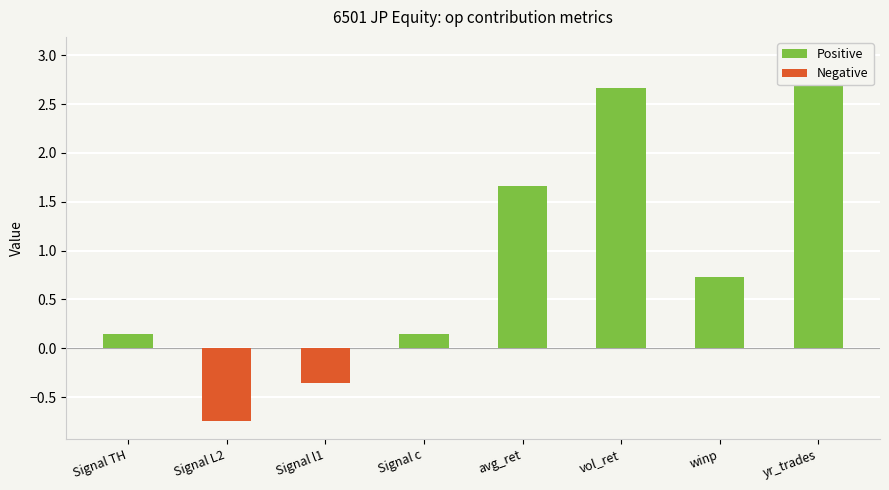

What are all the series names shown in the legend?

Positive, Negative